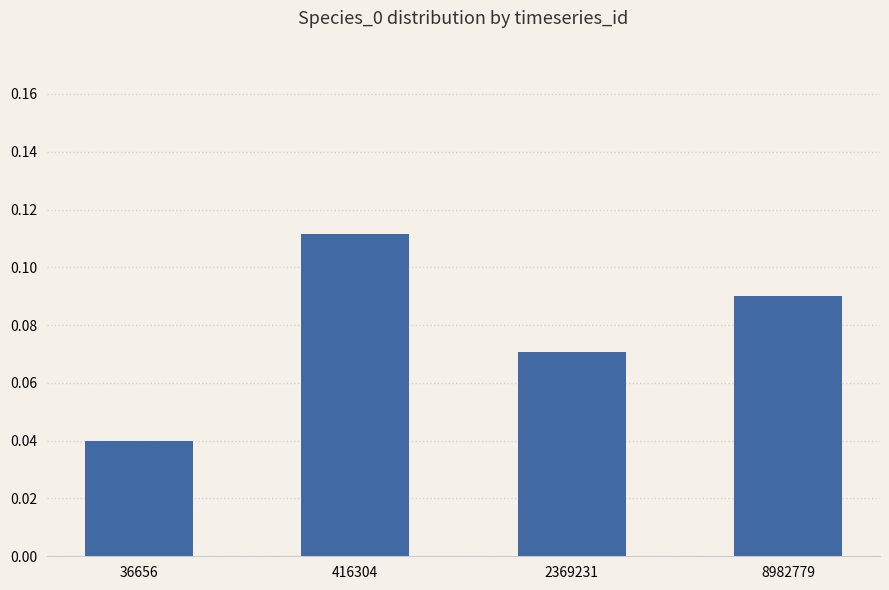

What is the sum of all values?

0.3